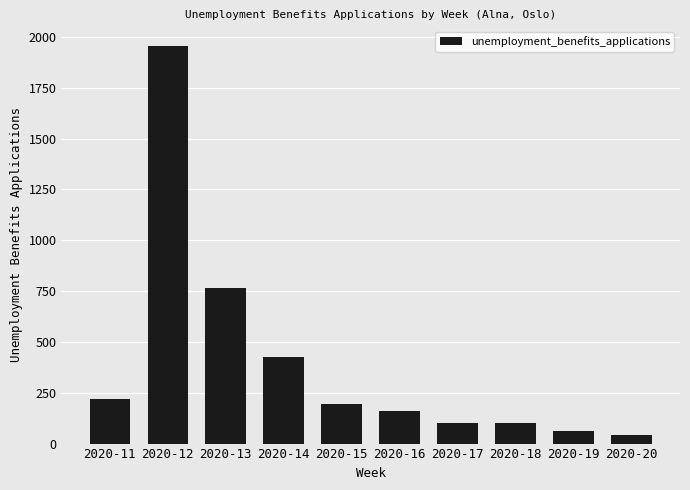

Between 2020-14 and 2020-13, which is larger?

2020-13